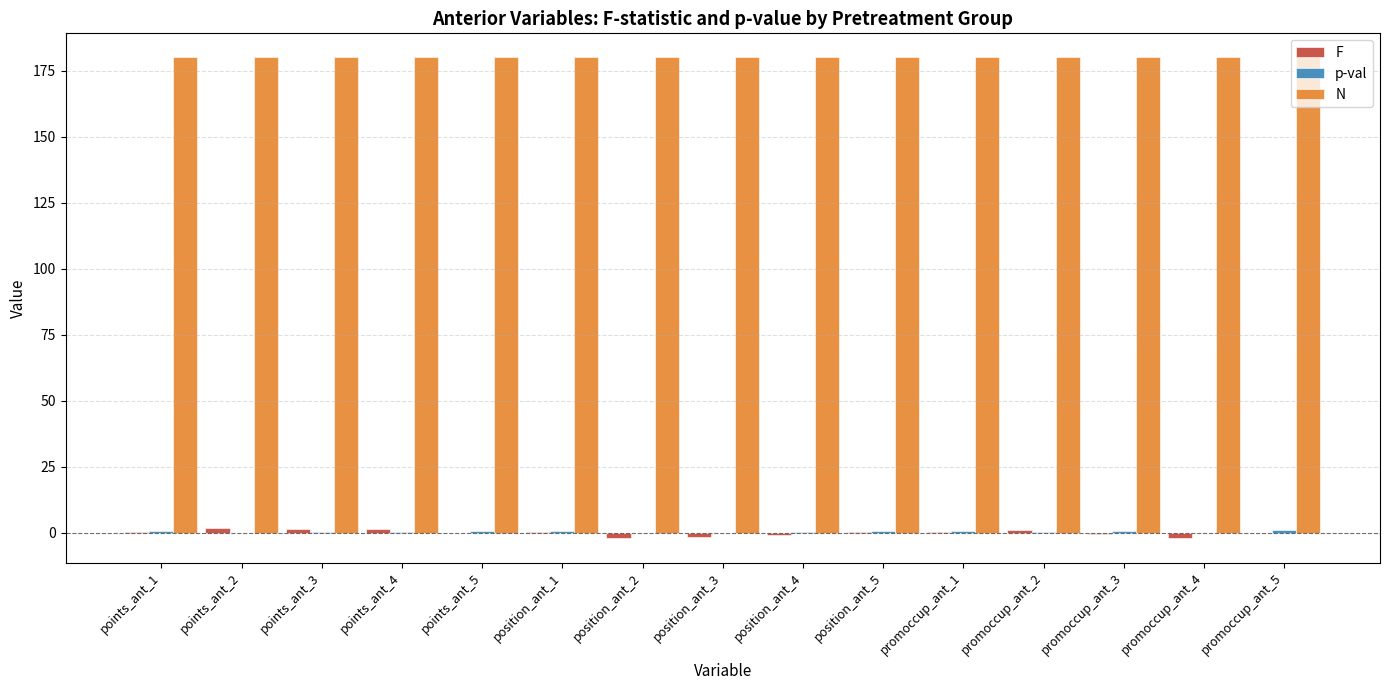

Is it true that N equals 101.9 at position_ant_5?

False